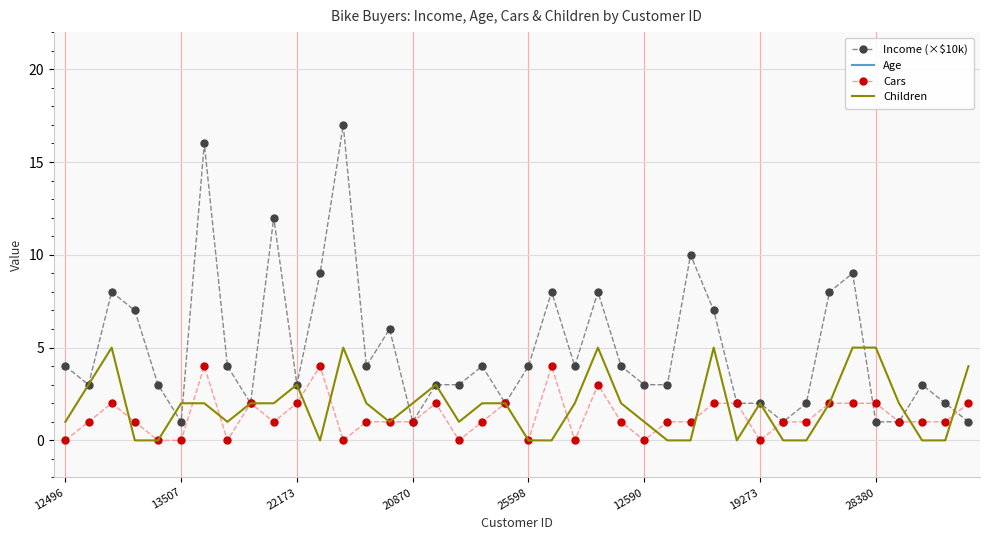

Rank the series at 8 from highest to lowest value.

Age, Income (×$10k), Cars, Children